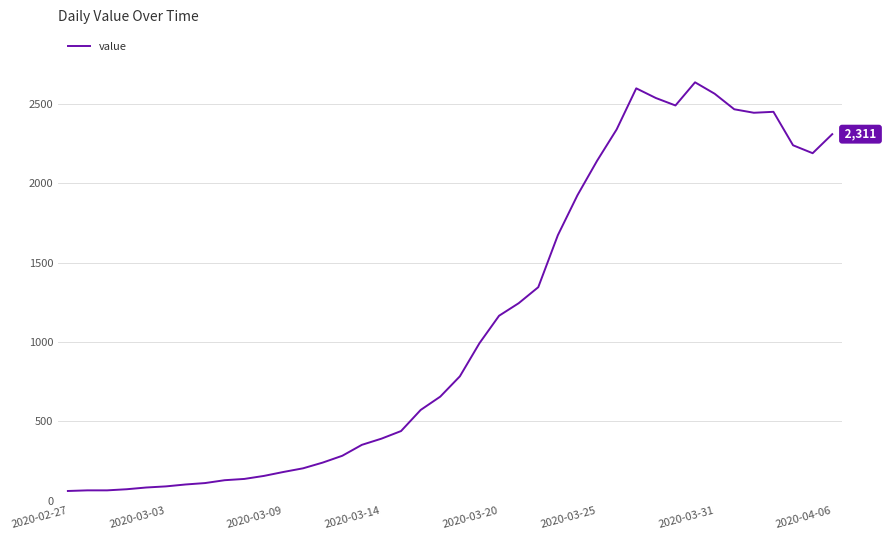

What is the smallest value displayed?

61